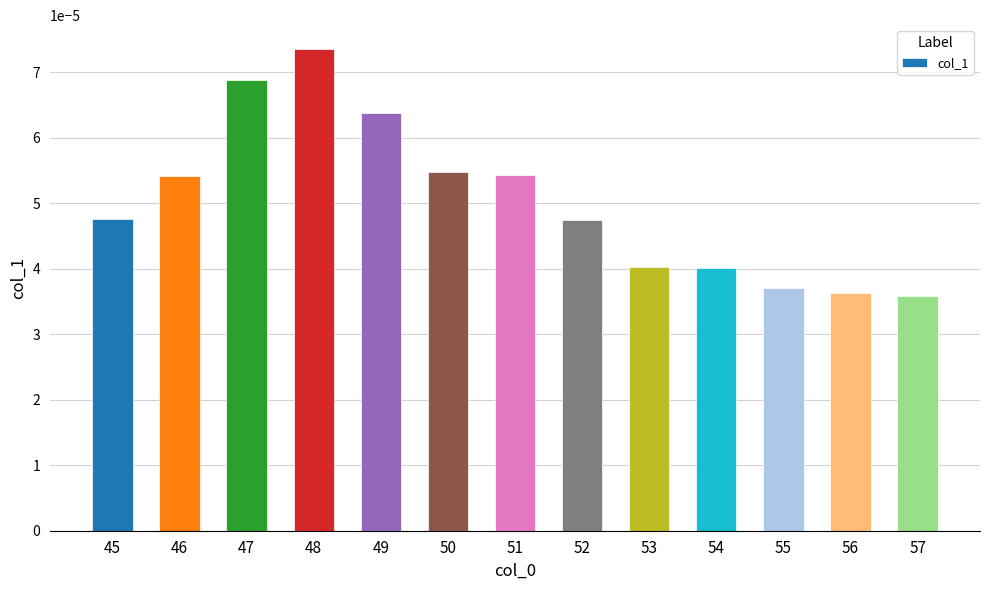

Count the values in the range 0 to 1.

13